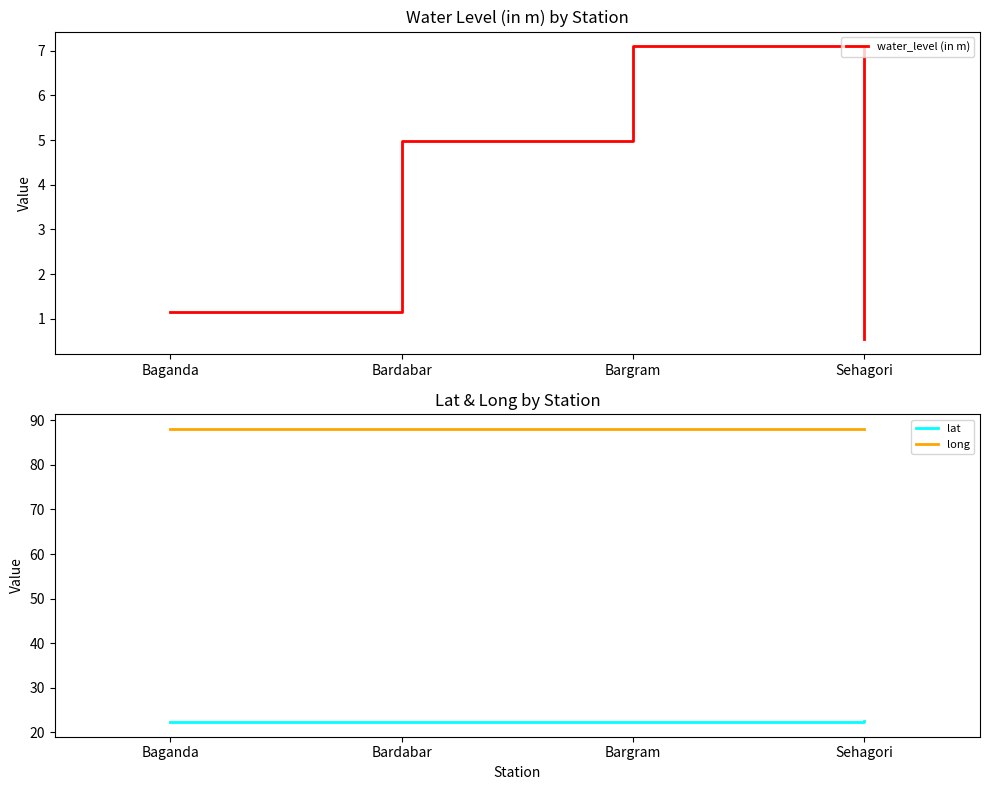

What is the sum of the water_level (in m) values at Baganda and Sehagori?

1.7